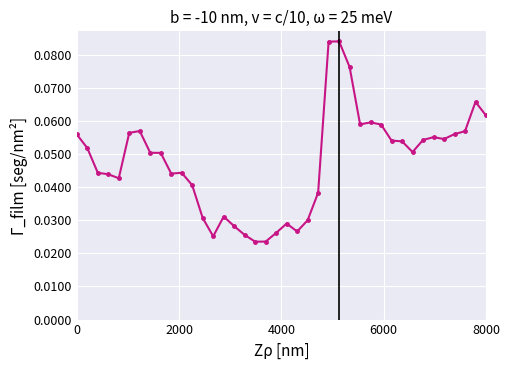

Count the values in the range 0 to 1.

40